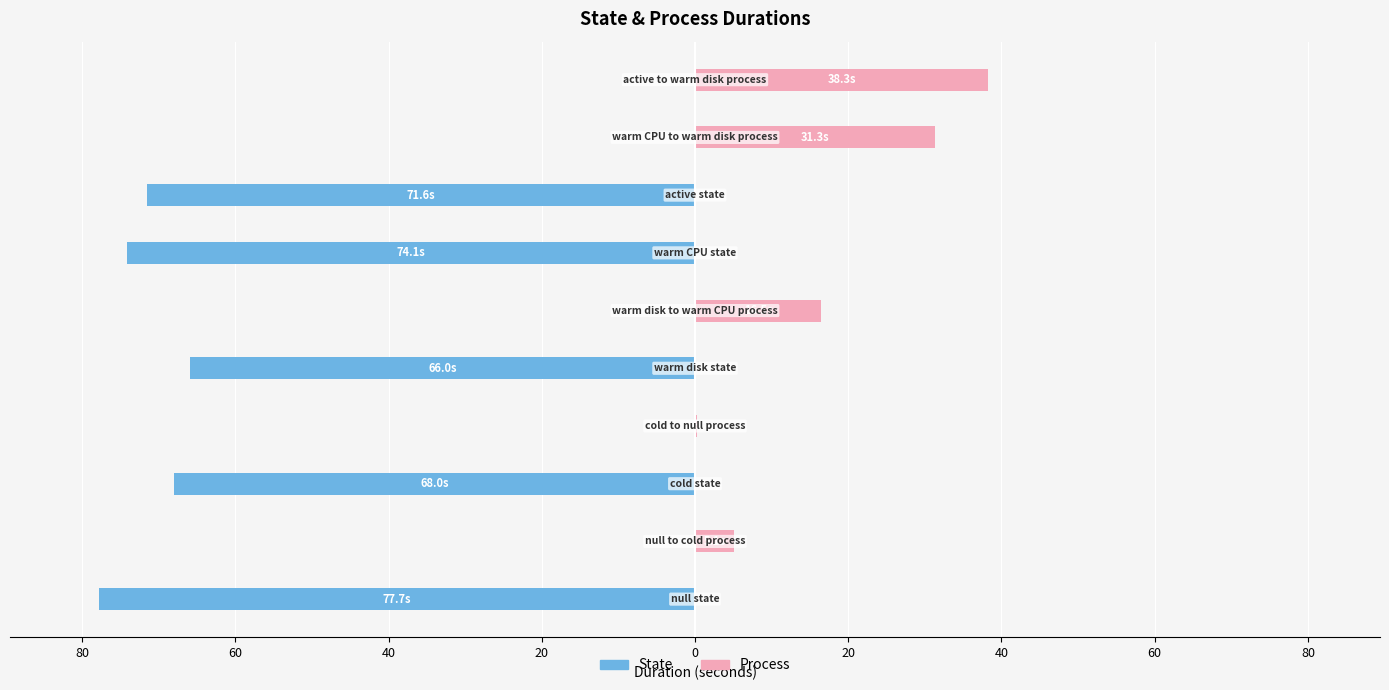

Reading left to right, list all the values displayed in this chart.

State: 100=-77.7	80=0.0	60=-68.0	40=0.0	20=-66.0	0=0.0	20=-74.1	40=-71.6	60=0.0	80=0.0
Process: 100=0.0	80=5.1	60=0.0	40=0.3	20=0.0	0=16.5	20=0.0	40=0.0	60=31.3	80=38.3